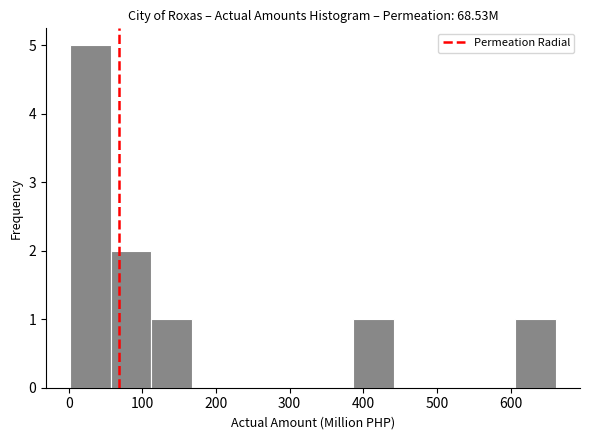

Which range on the x-axis has the tallest bar?

0 to 60